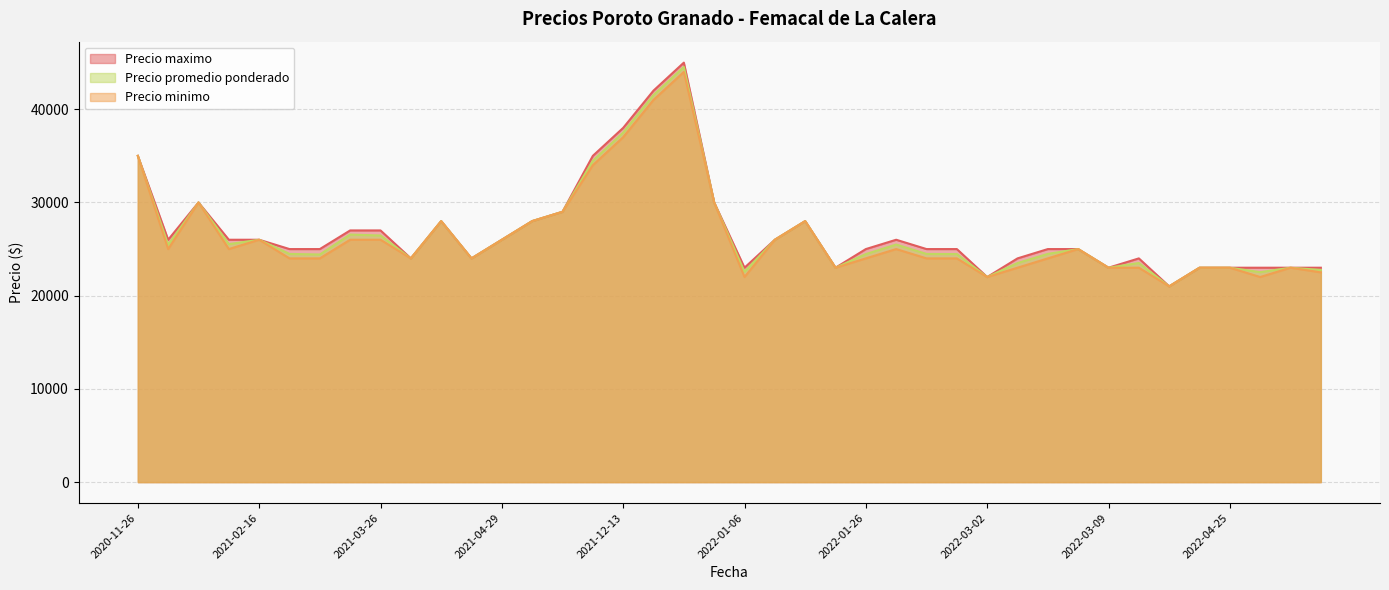

What is the difference between the Precio promedio ponderado values at 2021-05-04 and 2022-01-10?

2000